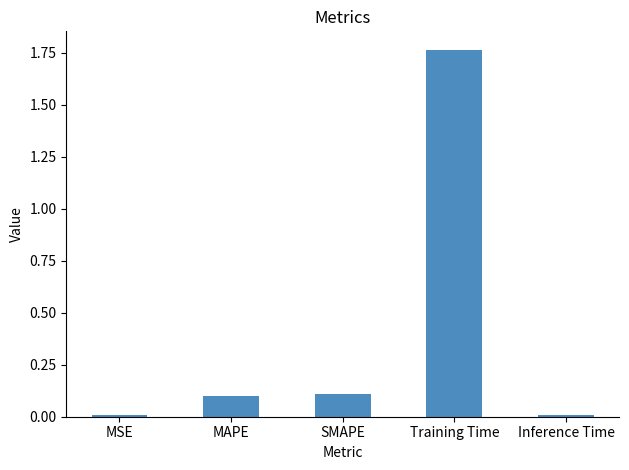

What is the label of the 3rd bar from the right?

SMAPE